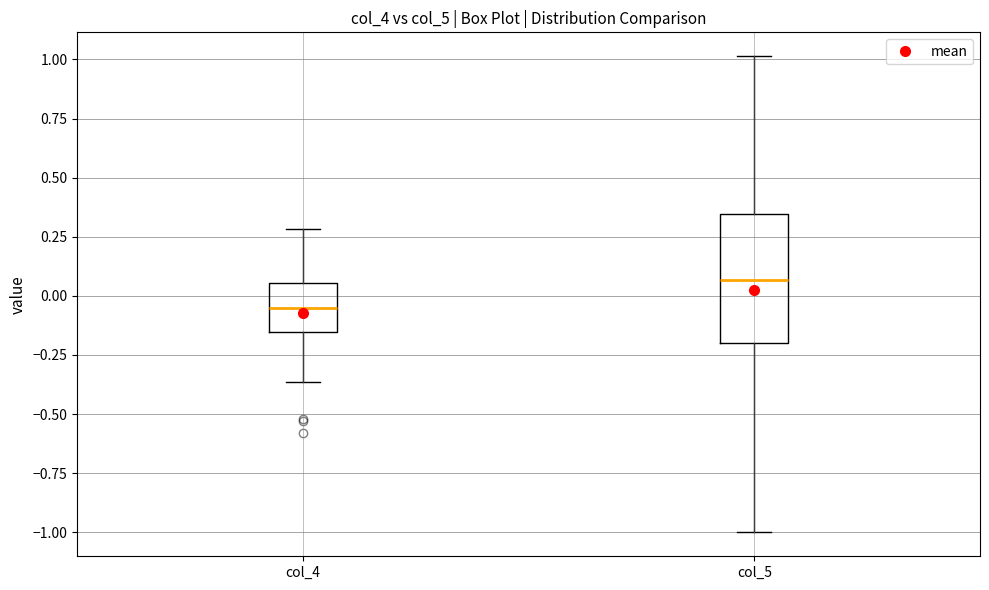

Comparing the boxes themselves (not the whiskers), which one is the tallest?

col_5